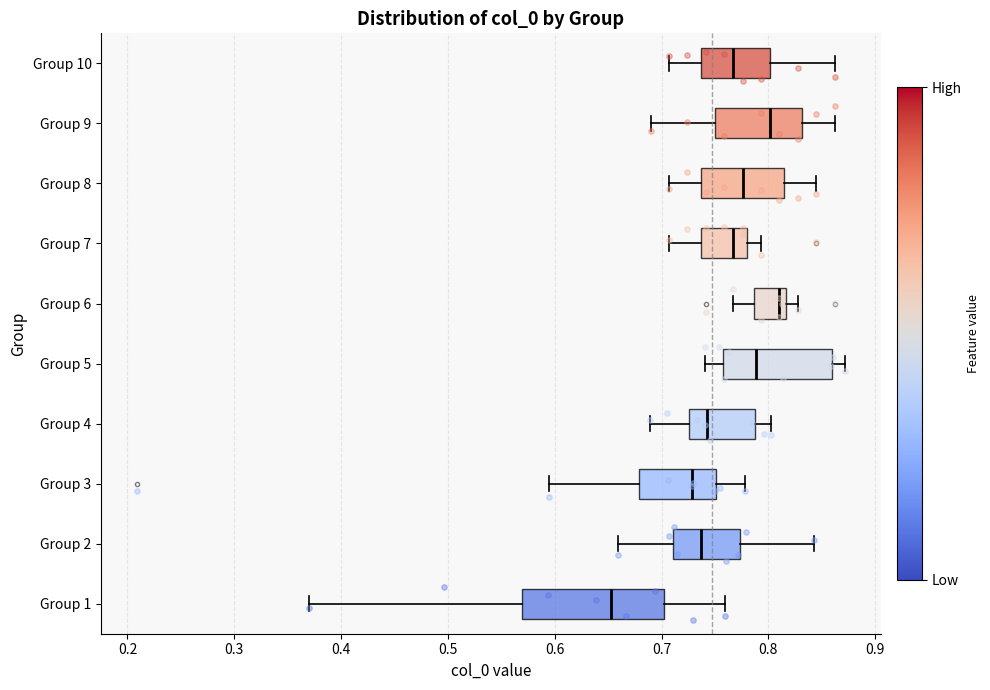

Comparing the boxes themselves (not the whiskers), which one is the widest?

Group 1